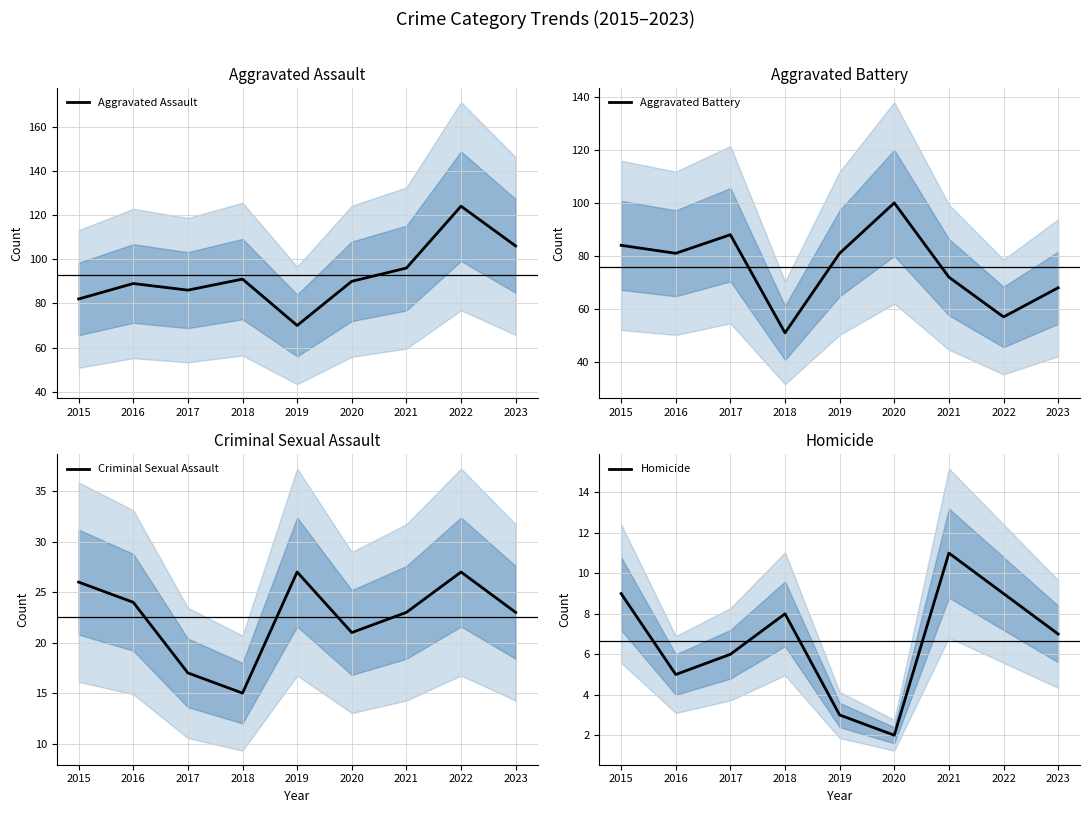

Reading left to right, extract all data points from this chart.

Aggravated Assault: 82	89	86	91	70	90	96	124	106
Aggravated Battery: 84	81	88	51	81	100	72	57	68
Criminal Sexual Assault: 26	24	17	15	27	21	23	27	23
Homicide: 9	5	6	8	3	2	11	9	7